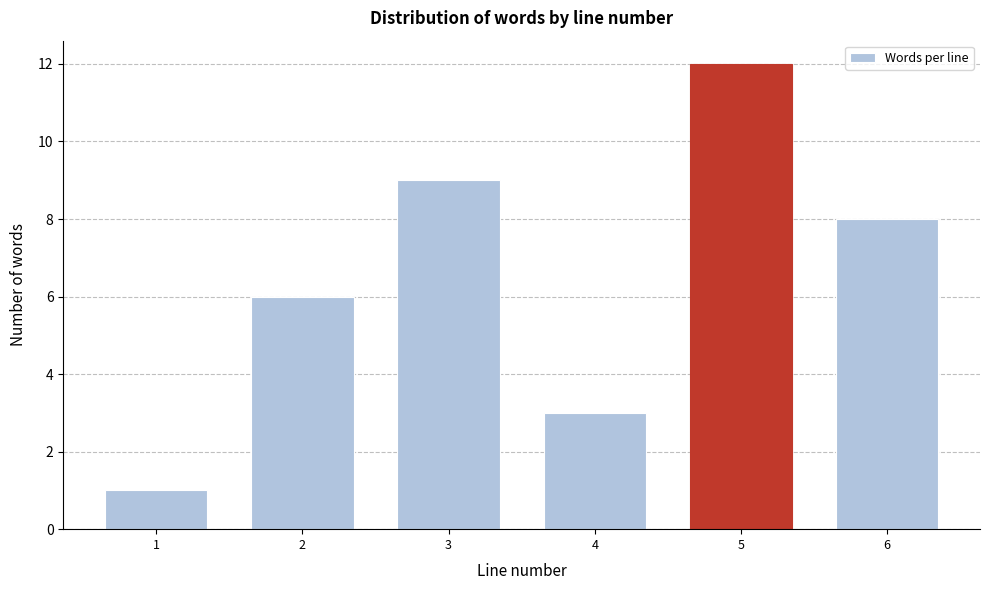

Reading left to right, extract all data points from this chart.

1	6	9	3	12	8